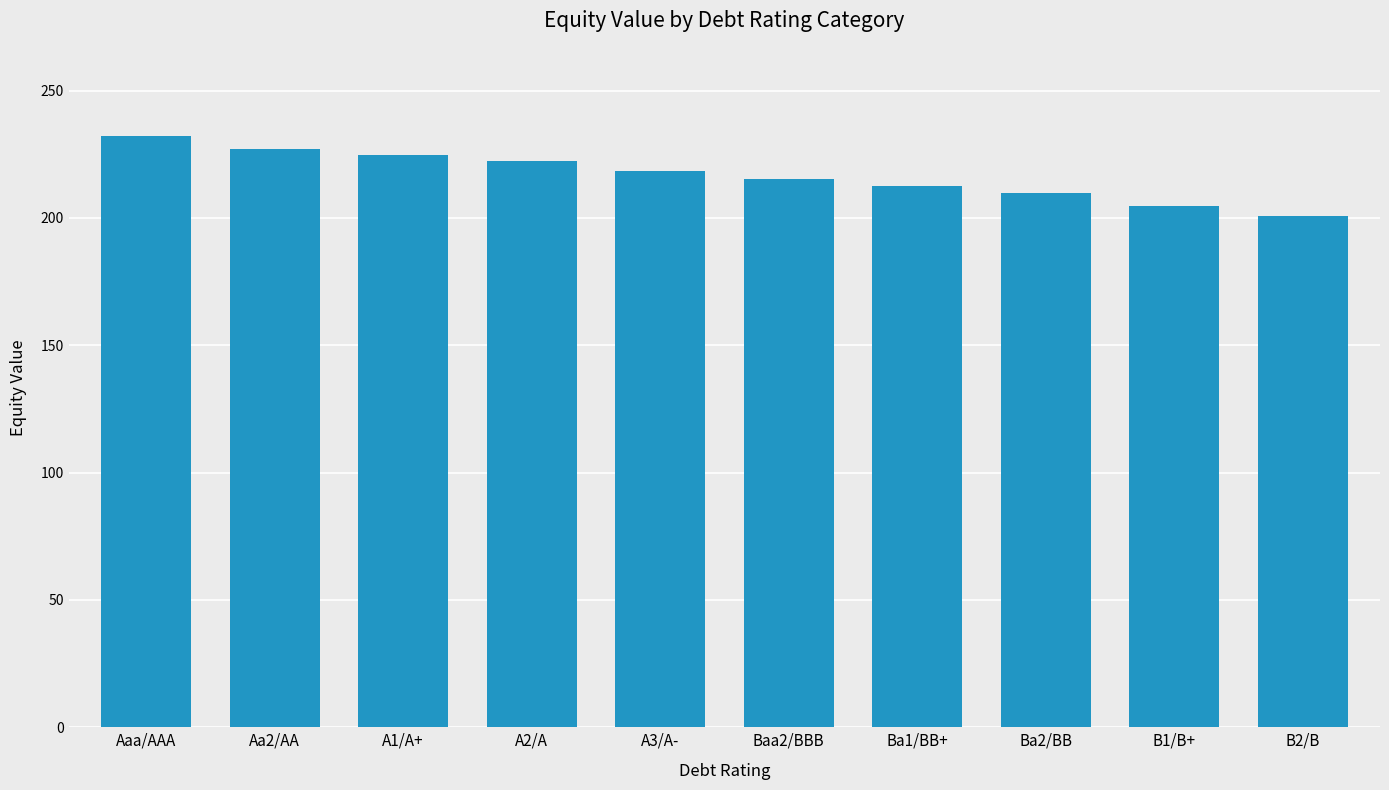

What is the sum of all values?

2167.4